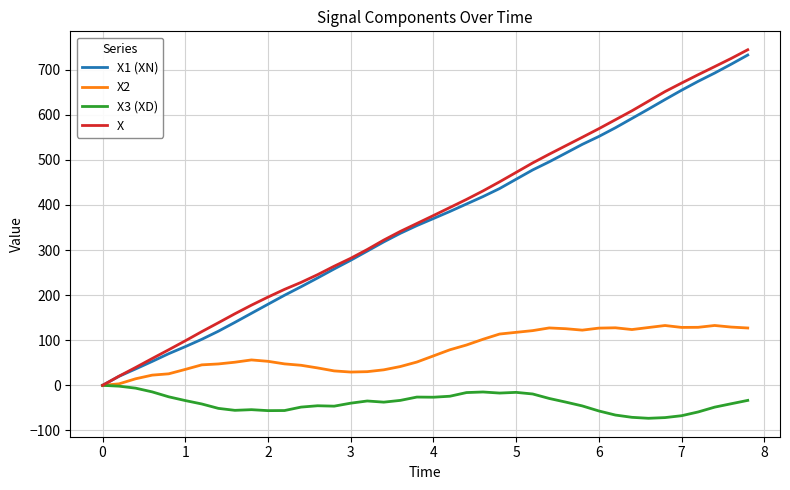

What is the greatest value displayed?

743.9